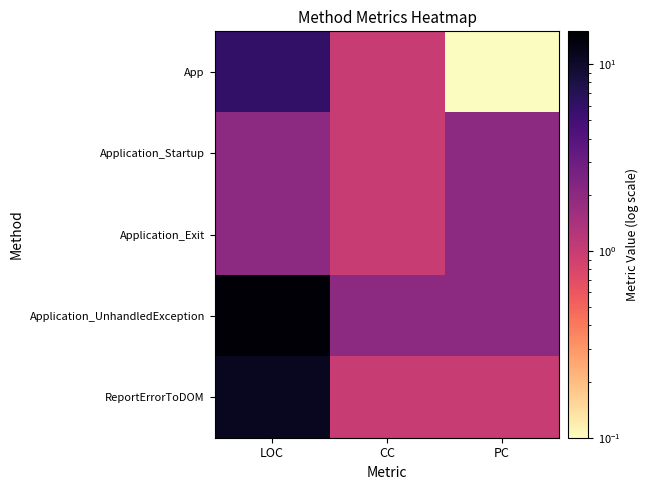

Count the number of categories in the chart.

3